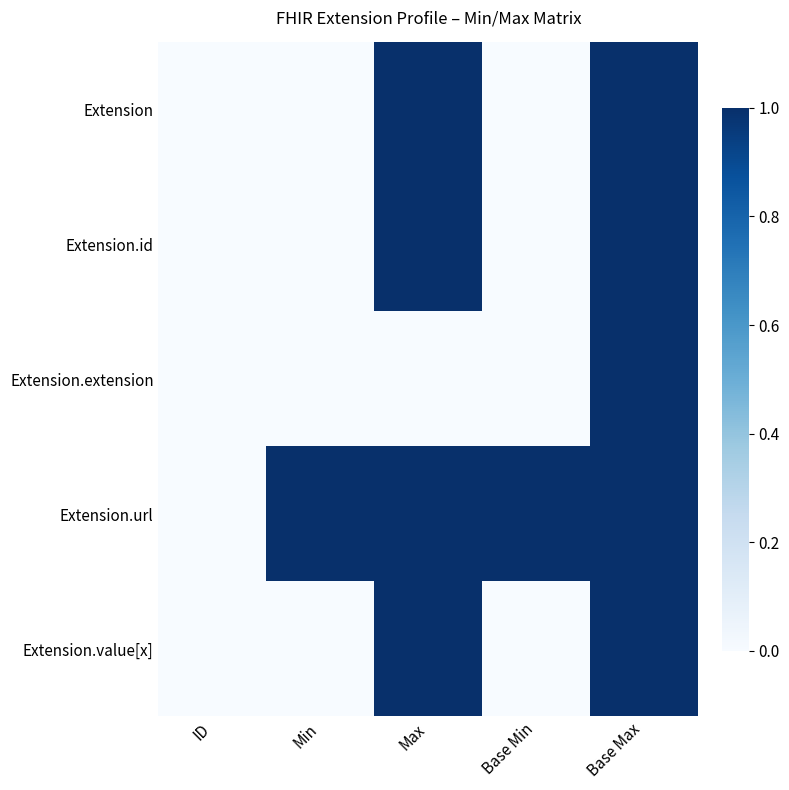

Reading left to right, transcribe all the data shown in this chart.

Extension: ID=0	Min=0	Max=1	Base Min=0	Base Max=1
Extension.id: ID=0	Min=0	Max=1	Base Min=0	Base Max=1
Extension.extension: ID=0	Min=0	Max=0	Base Min=0	Base Max=1
Extension.url: ID=0	Min=1	Max=1	Base Min=1	Base Max=1
Extension.value[x]: ID=0	Min=0	Max=1	Base Min=0	Base Max=1